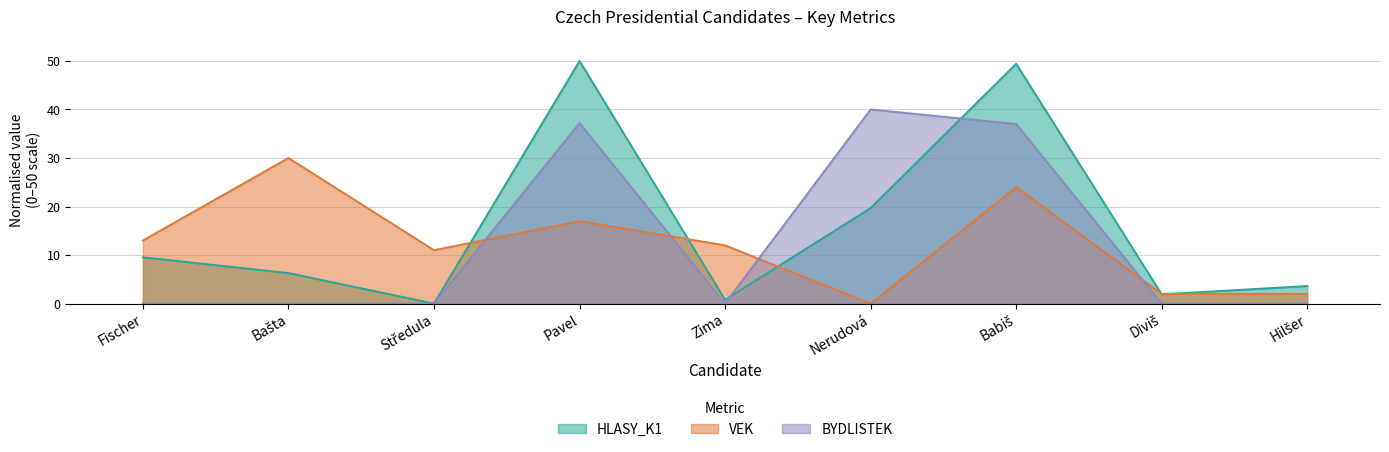

At which category does HLASY_K1 reach its first local peak?

Pavel